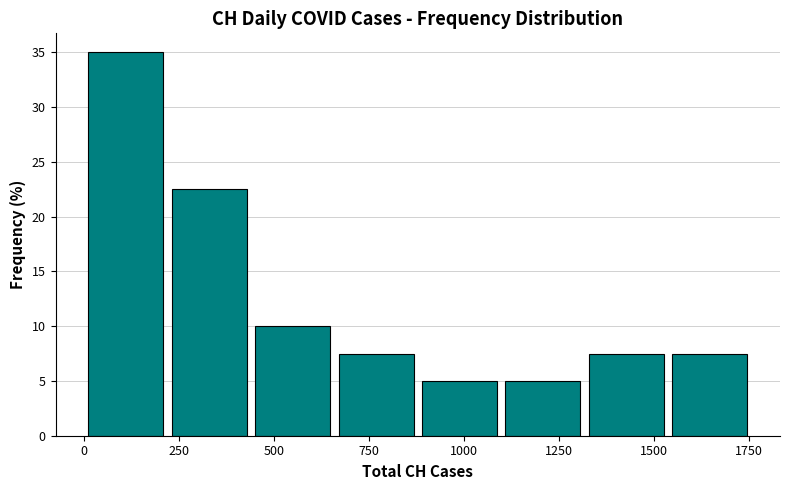

Reading left to right, transcribe this chart: for each bar, give the range it covers on the x-axis and its height. Neither the bar edges nor the heights are printed on the chart, so give them approximately, as read against the axes.

0 to 200: 35.0
200 to 450: 22.5
450 to 650: 10.0
650 to 900: 7.5
900 to 1100: 5.0
1100 to 1300: 5.0
1300 to 1550: 7.5
1550 to 1750: 7.5